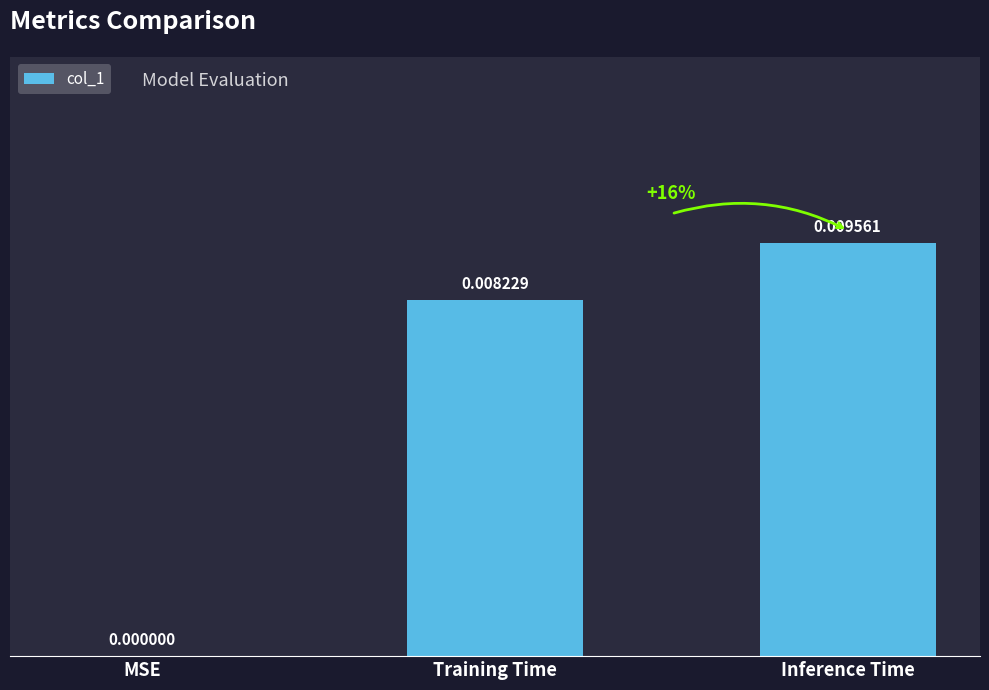

At which category does the chart reach its peak across all series?

Inference Time